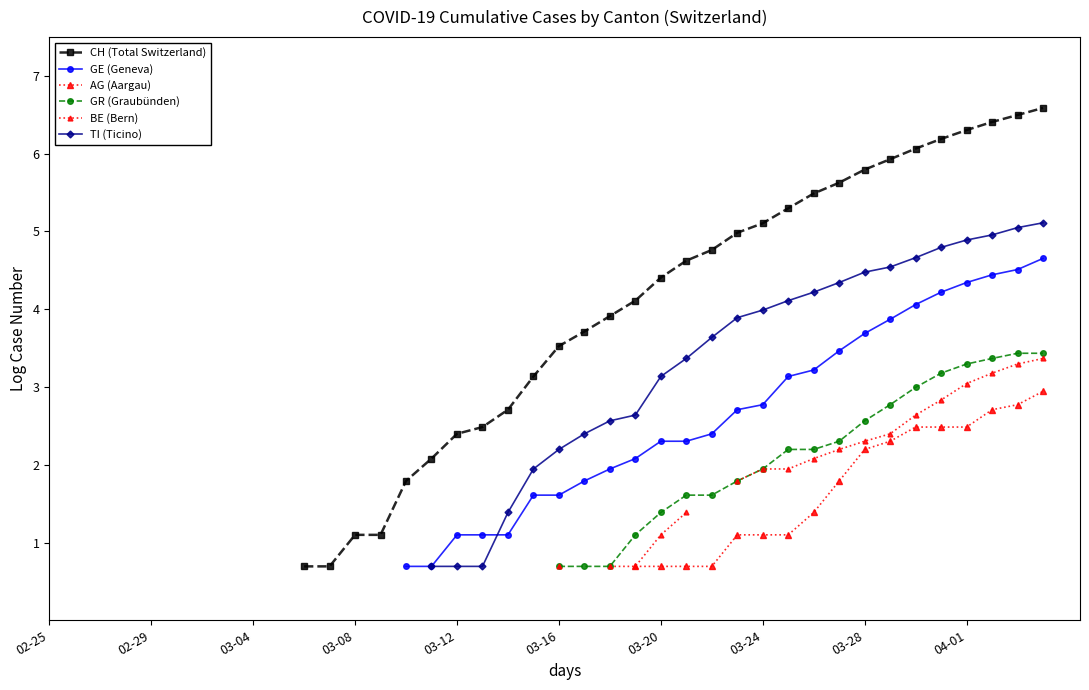

How many values in the TI (Ticino) series exceed 2?

20